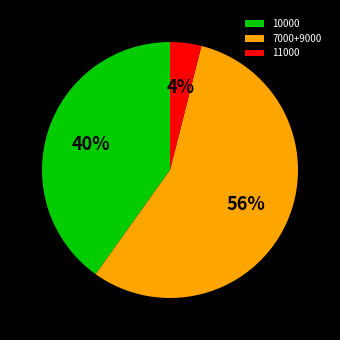

To the nearest percent, what portion does 11000 represent?

4%